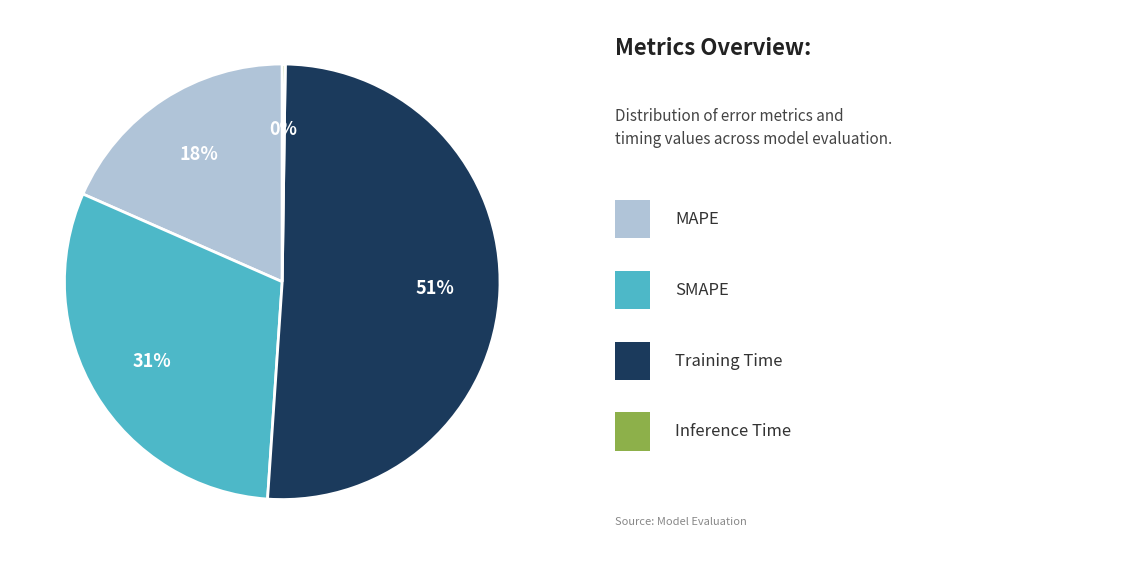

To the nearest percent, what is the average slice percentage?

25%